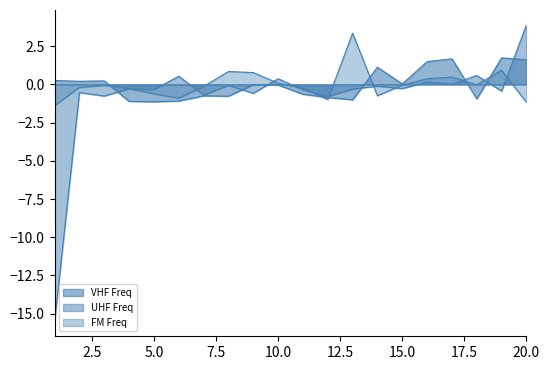

At which category does UHF Freq reach its first local peak?

2